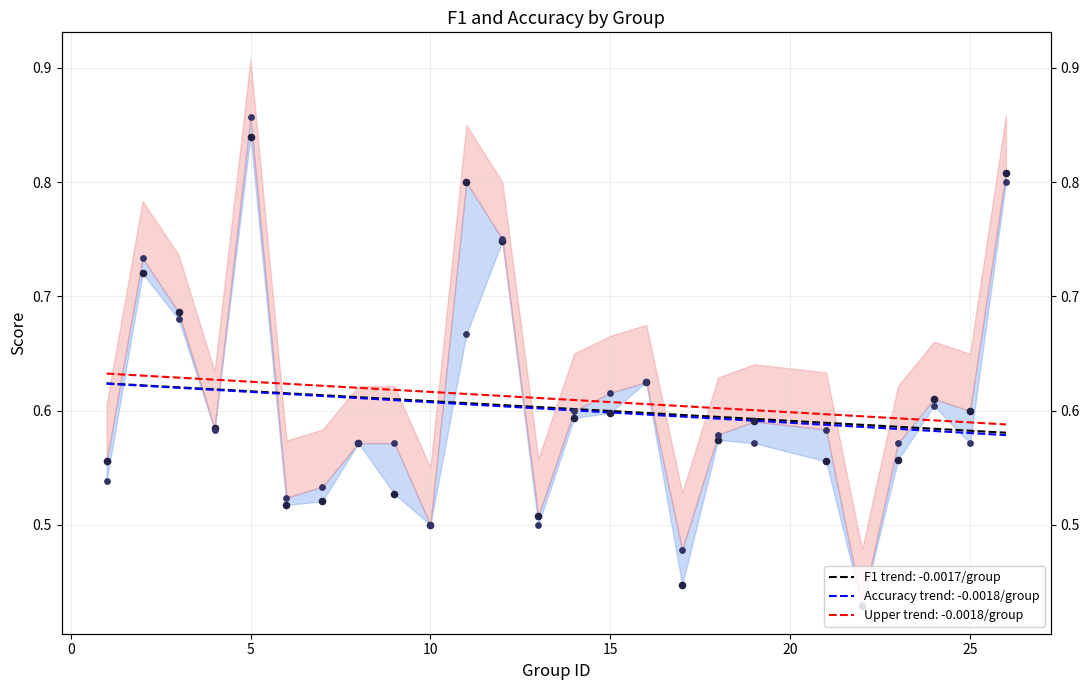

At which category is the sum across all series the highest?

5